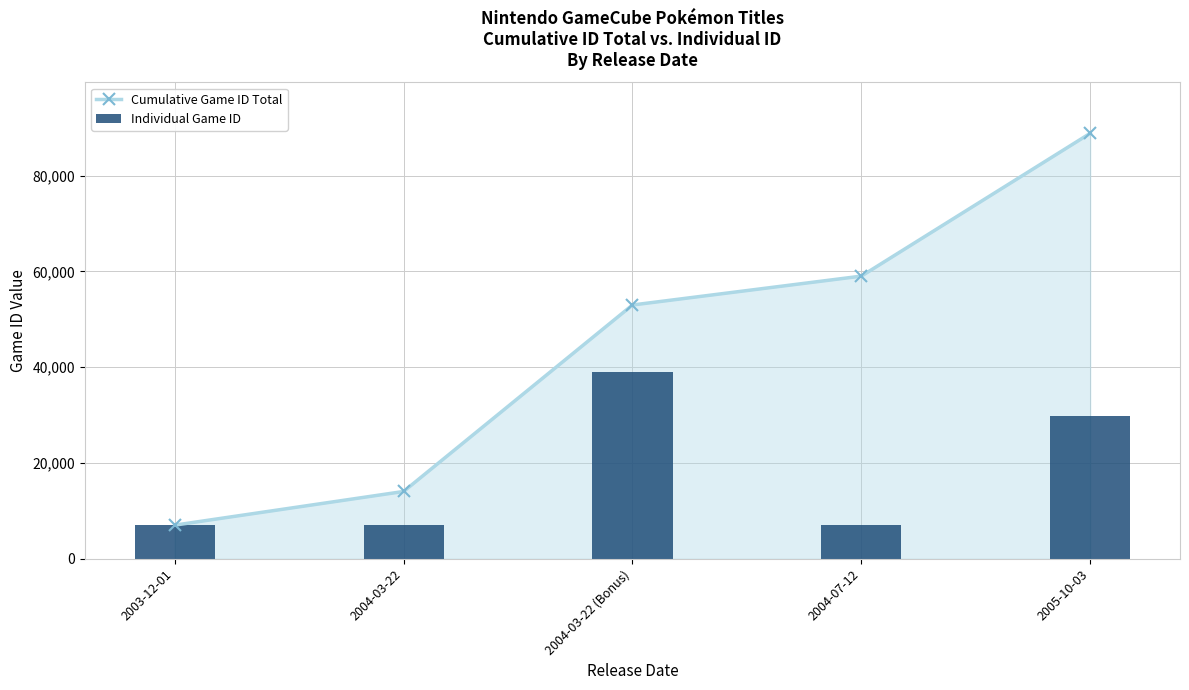

What is the label of the 2nd bar from the right?

2004-07-12